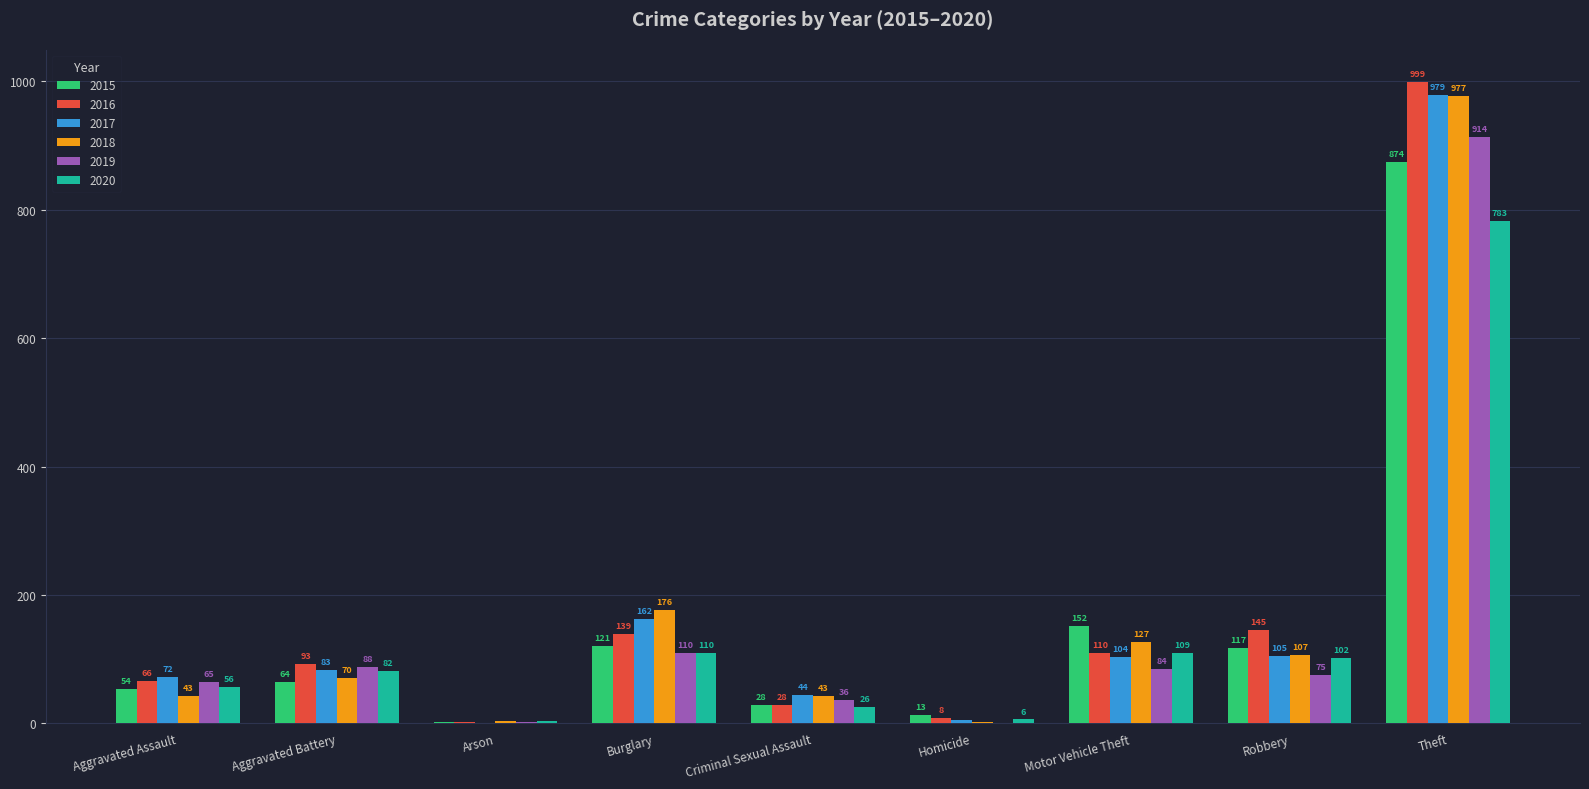

True or false: 2020 has a value of 783 at Theft.

True